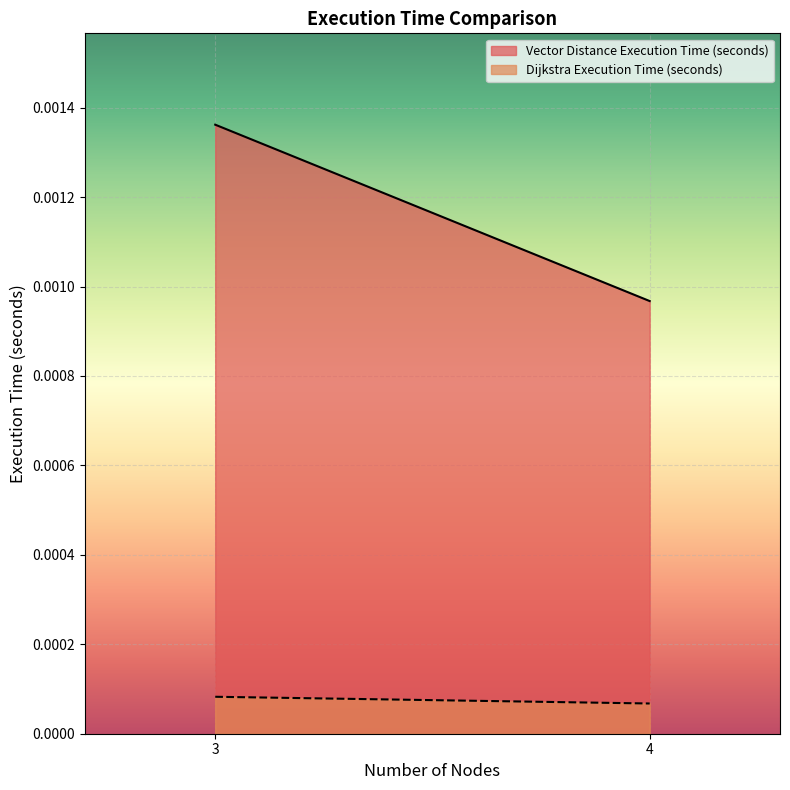

Where is Vector Distance Execution Time (seconds) nearest to the value 0?

4